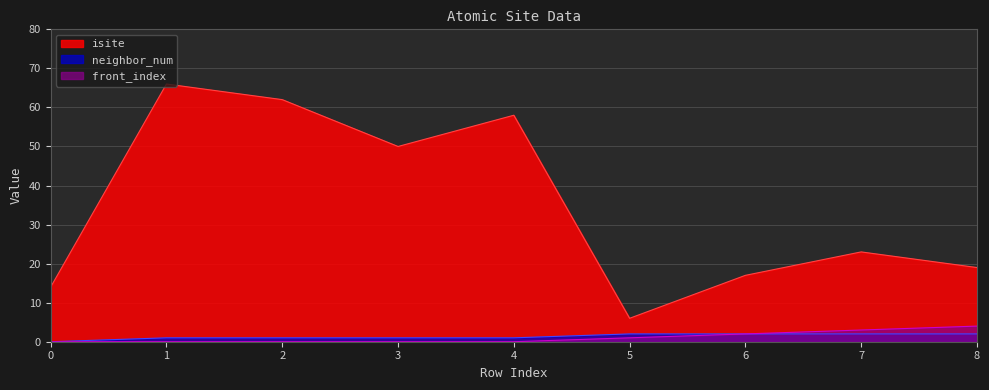

At which category does the chart reach its peak across all series?

1